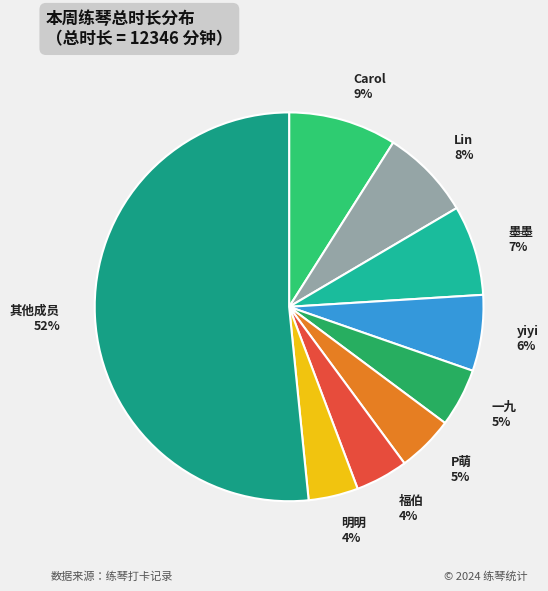

Between 福伯 and Lin, which is larger?

Lin